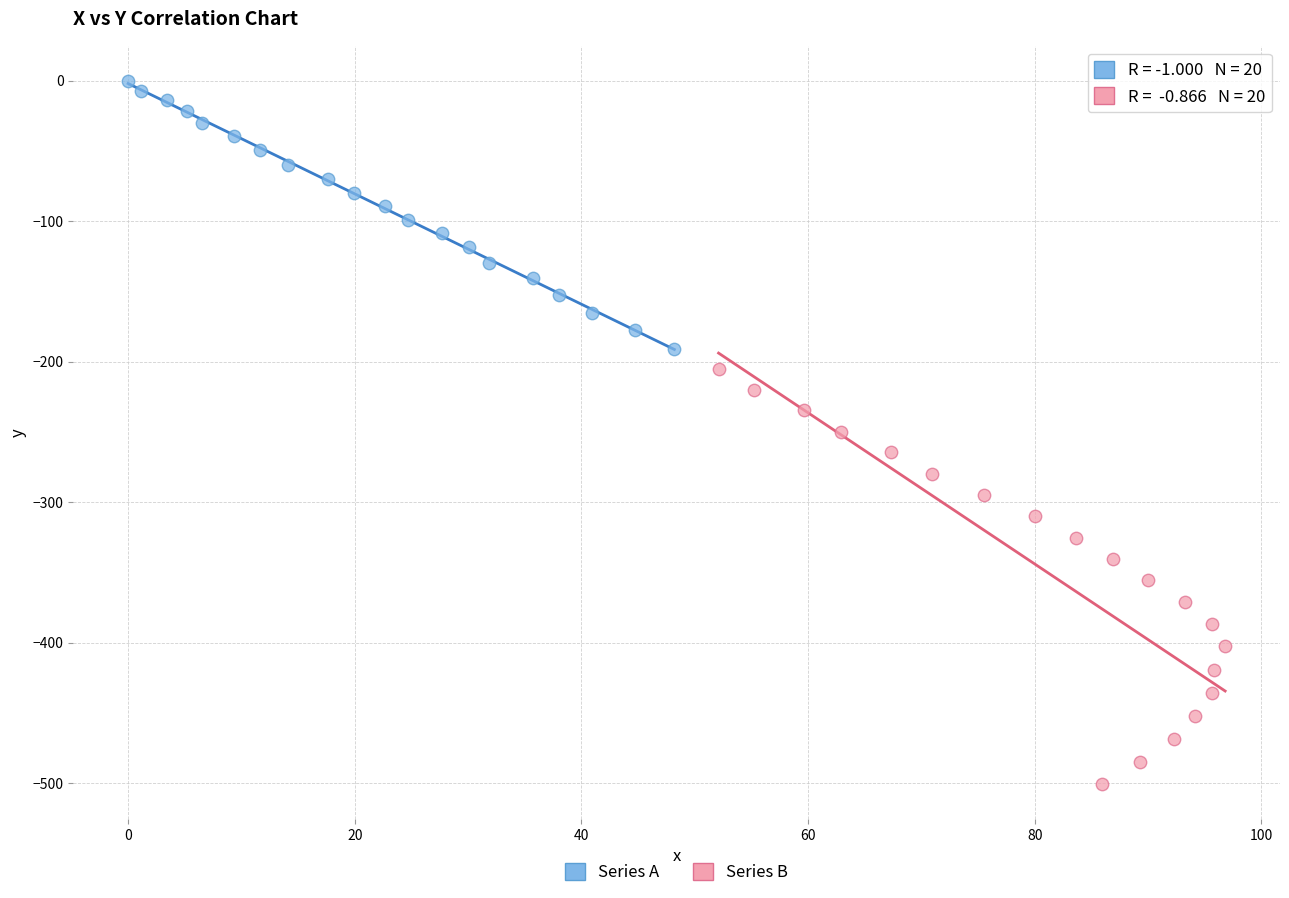

Which series reaches the maximum Y coordinate?

Series A